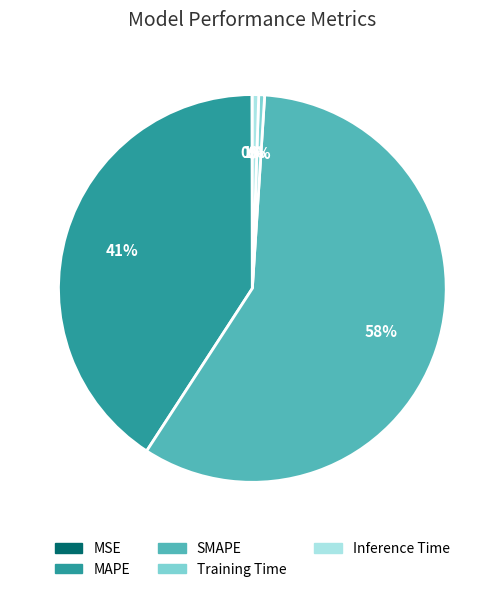

Combined, do Inference Time and Training Time account for over 50%?

No